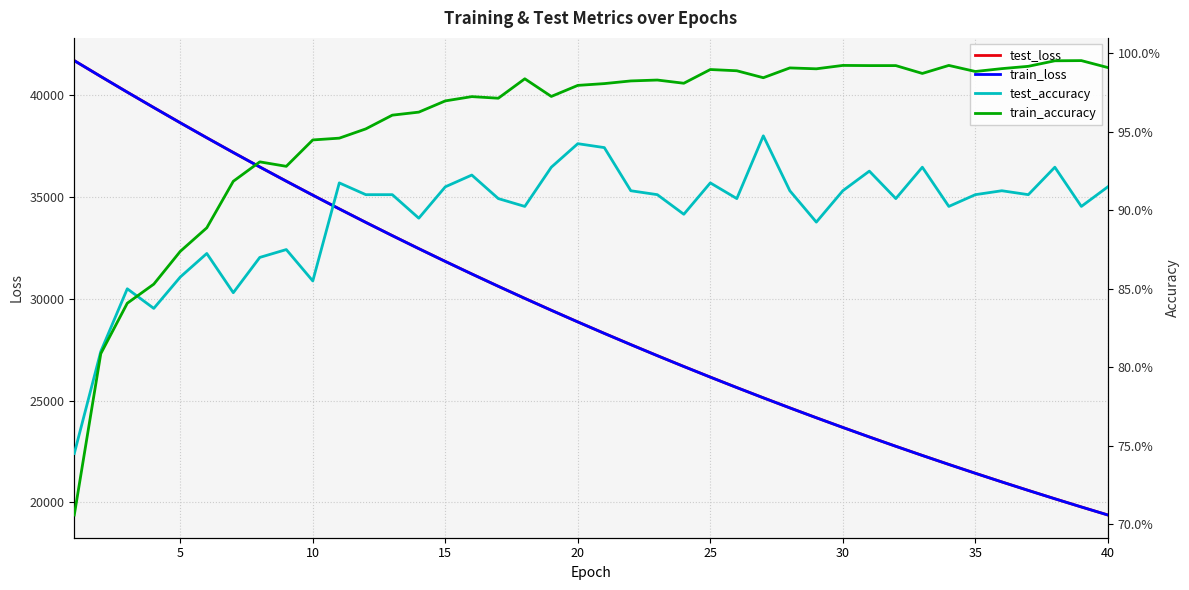

The value of test_loss at 20 is 28868.3. True or false?

True